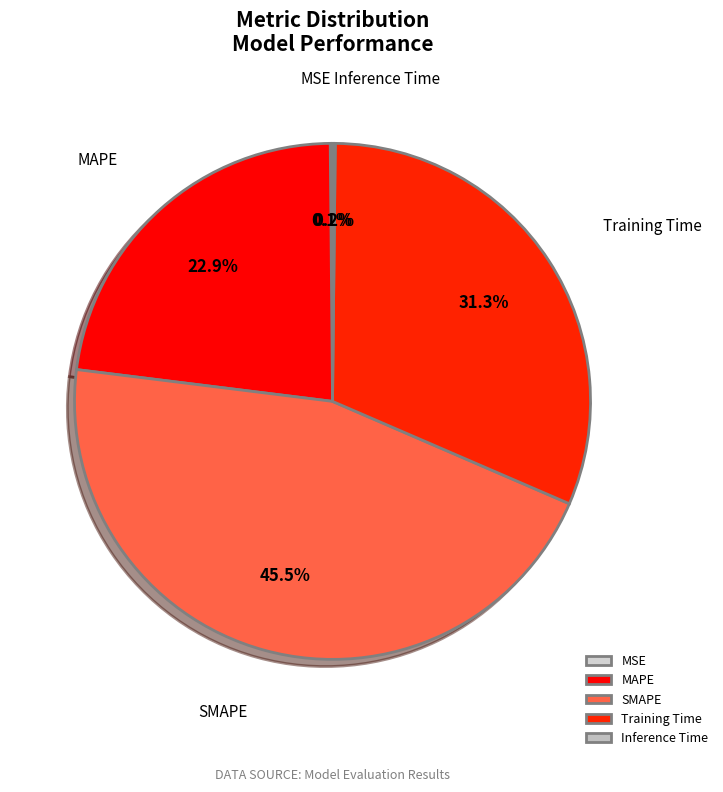

How much of the chart is everything except MAPE?

77.1%